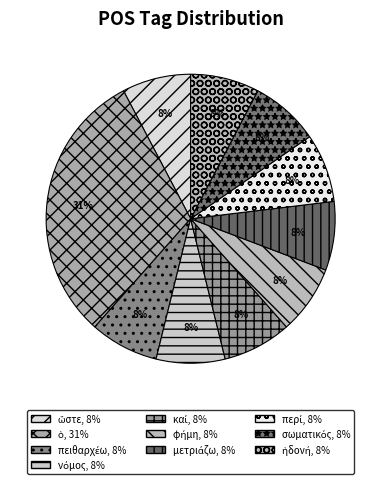

Does μετριάζω represent more than half of the total?

No